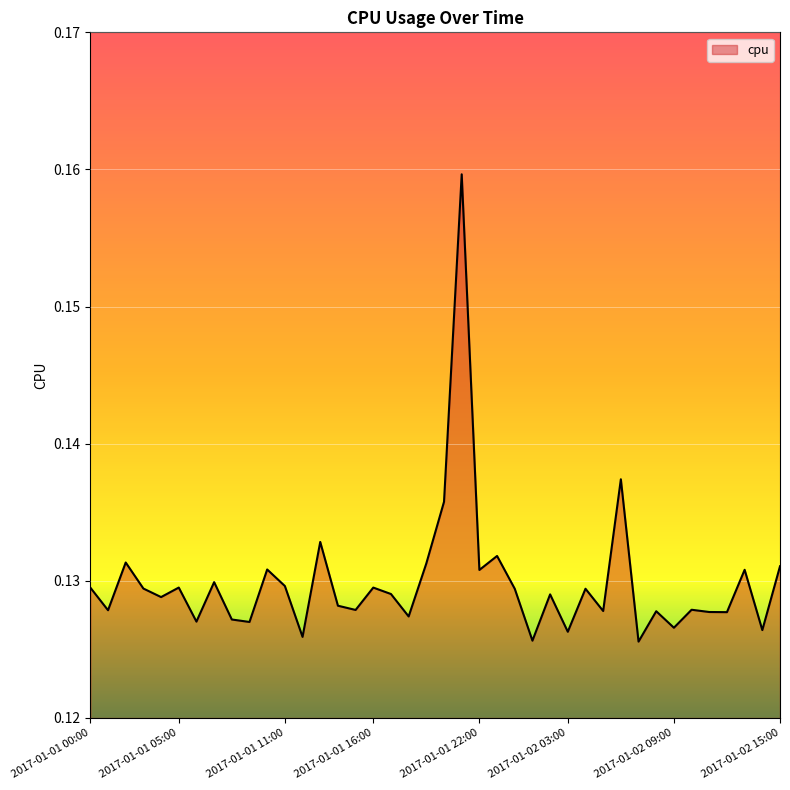

Rank the categories by value from highest to lowest.

2017-01-01 21:00, 2017-01-02 06:00, 2017-01-01 20:00, 2017-01-01 13:00, 2017-01-01 23:00, 2017-01-01 02:00, 2017-01-01 19:00, 2017-01-02 15:00, 2017-01-01 10:00, 2017-01-02 13:00, 2017-01-01 22:00, 2017-01-01 07:00, 2017-01-01 11:00, 2017-01-01 05:00, 2017-01-01 16:00, 2017-01-01 00:00, 2017-01-01 03:00, 2017-01-02 04:00, 2017-01-02 00:00, 2017-01-01 17:00, 2017-01-02 02:00, 2017-01-01 04:00, 2017-01-01 14:00, 2017-01-02 10:00, 2017-01-01 15:00, 2017-01-01 01:00, 2017-01-02 05:00, 2017-01-02 08:00, 2017-01-02 11:00, 2017-01-02 12:00, 2017-01-01 18:00, 2017-01-01 08:00, 2017-01-01 06:00, 2017-01-01 09:00, 2017-01-02 09:00, 2017-01-02 14:00, 2017-01-02 03:00, 2017-01-01 12:00, 2017-01-02 01:00, 2017-01-02 07:00